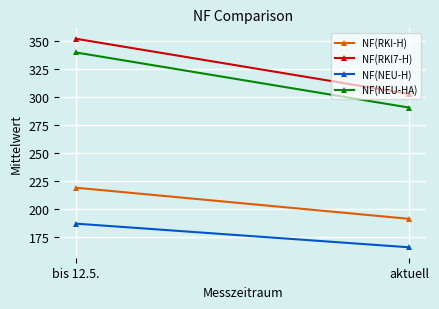

What position from the right is aktuell?

1